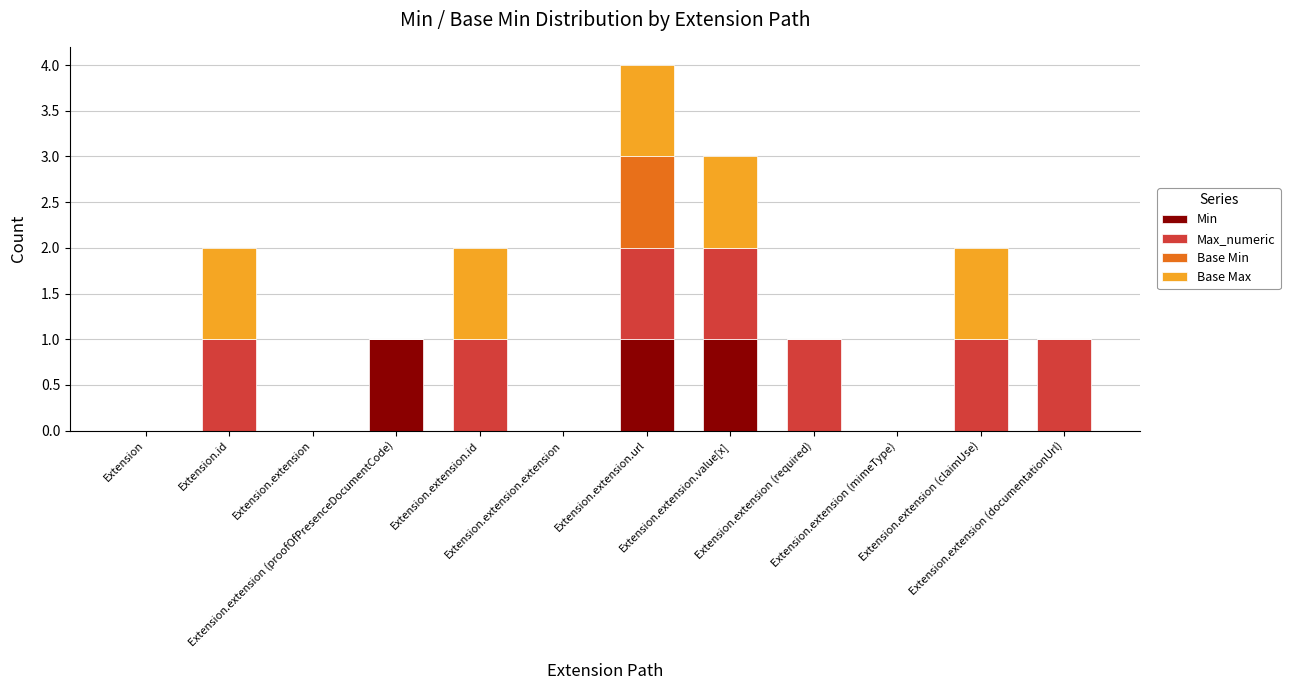

At how many categories does at least one series exceed 0?

8